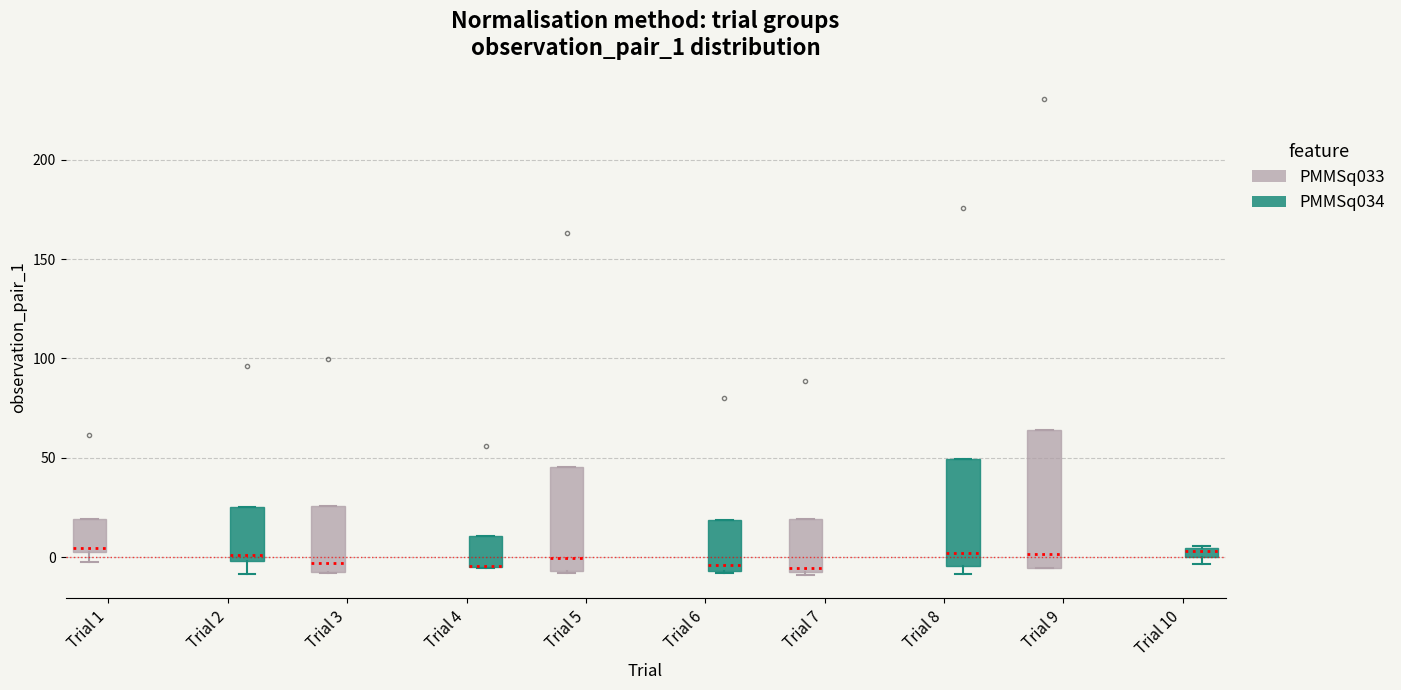

Which box is the tallest, from its lower edge to its upper edge?

Trial 9 (PMMSq033)